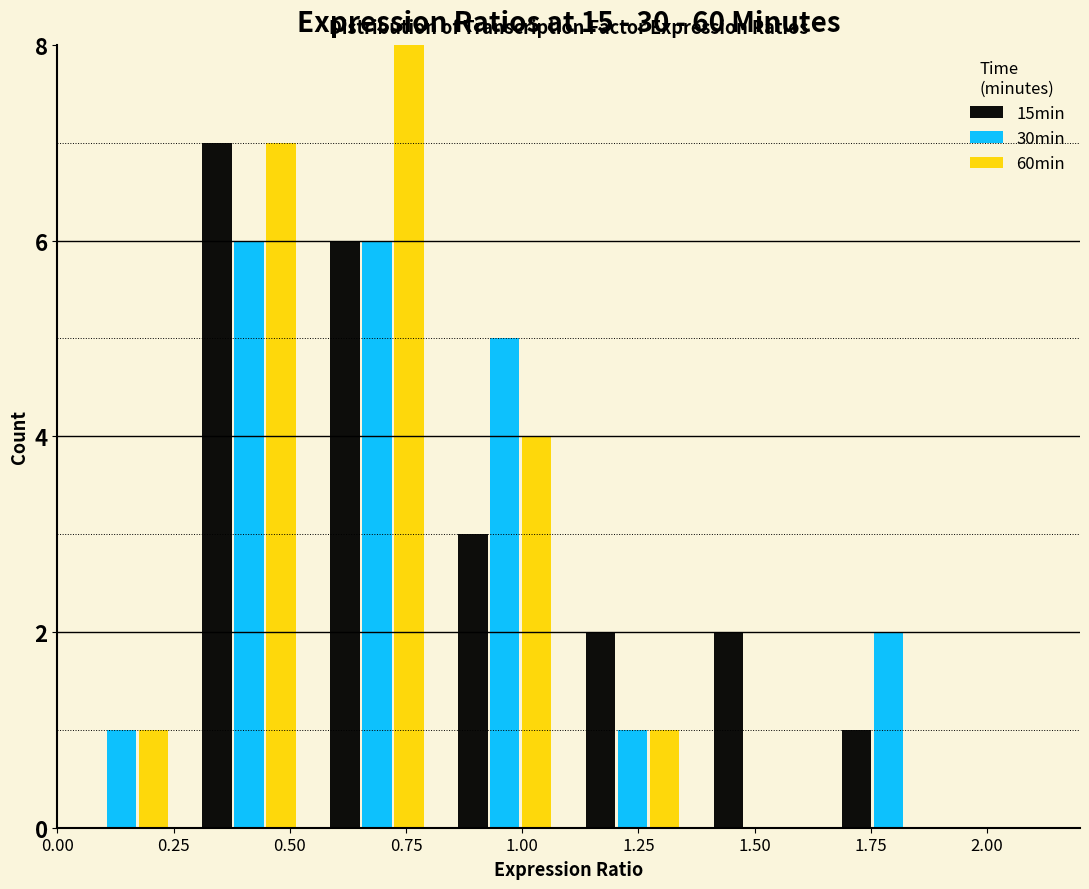

What is the height of the 60min bar covering 0.825 to 1.100 on the x-axis? Neither the bar edges nor the heights are printed on the chart, so give them approximately, as read against the axes.

4